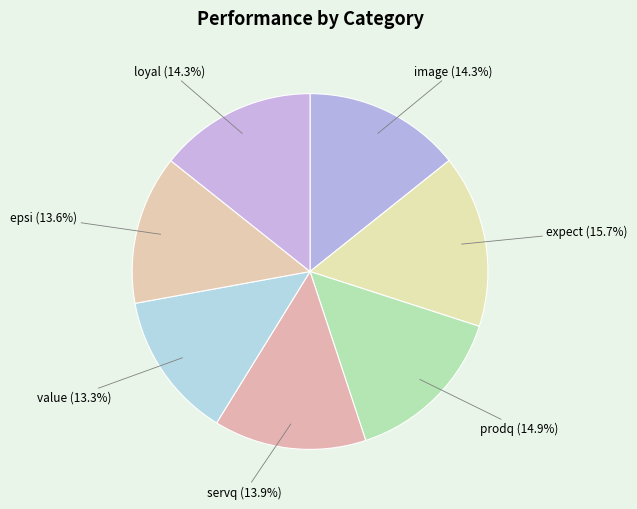

Is there a majority slice in this chart?

No